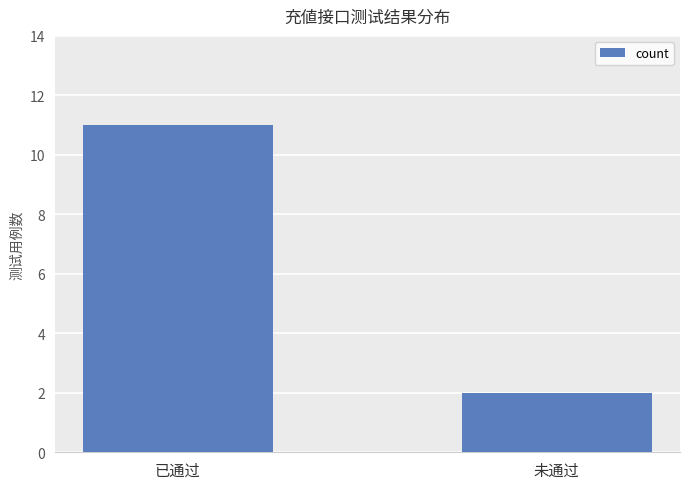

List the labels in order of value, smallest first.

未通过, 已通过